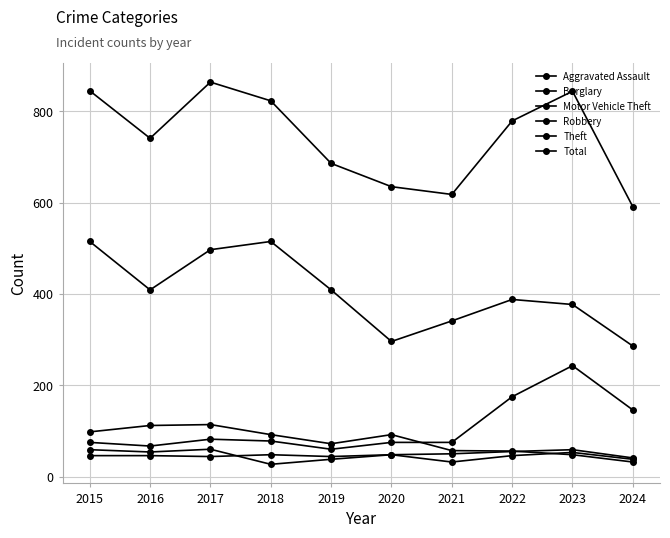

How many categories are shown in the chart?

10